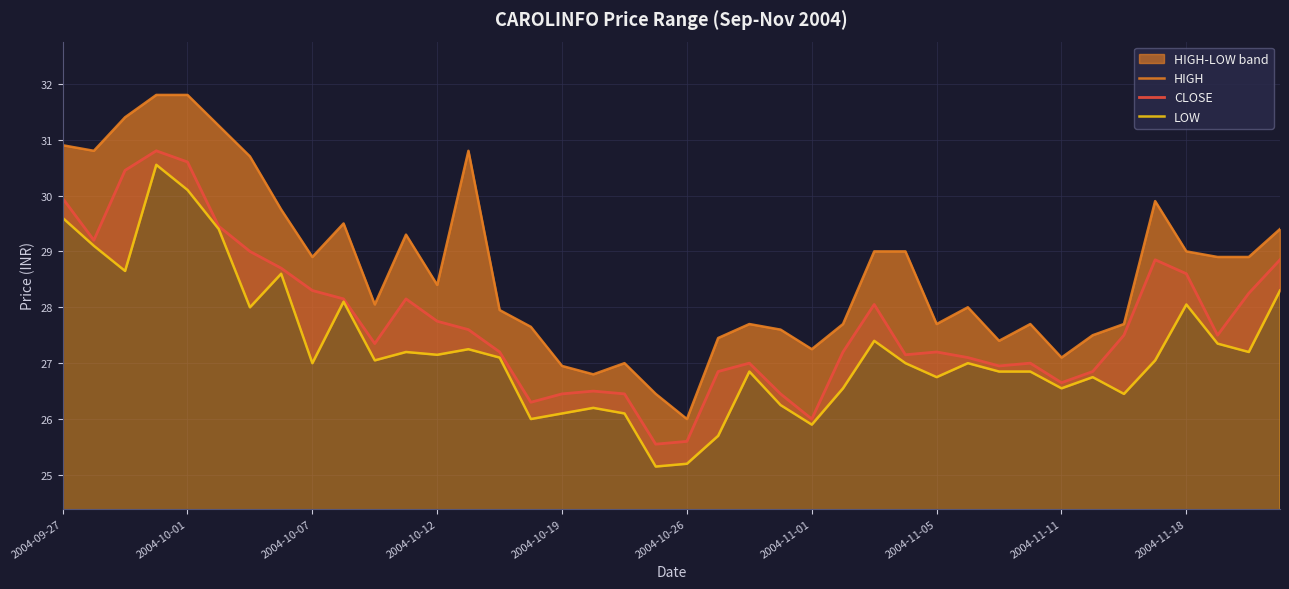

True or false: CLOSE has a value of 10.4 at 39.

False